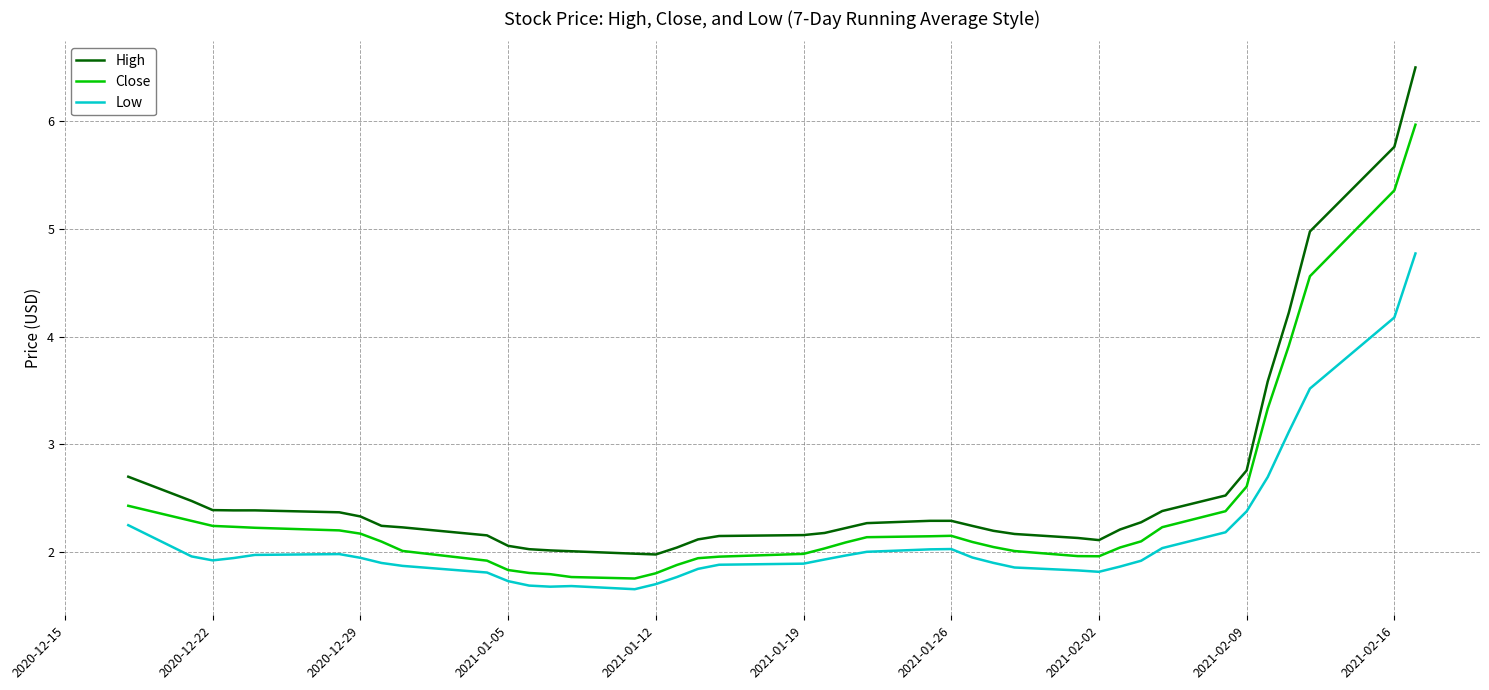

True or false: High and Close intersect in this chart.

False